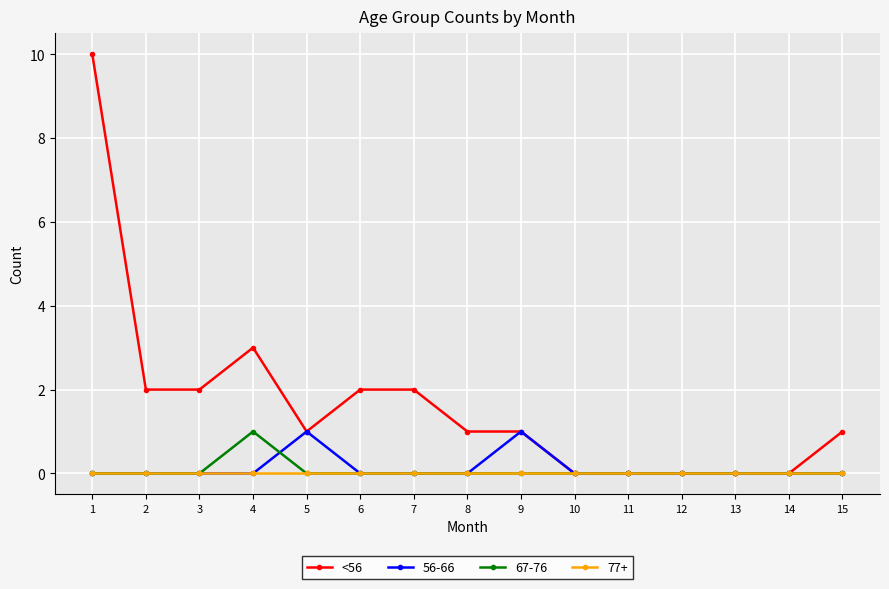

How many data points does each series have?

15